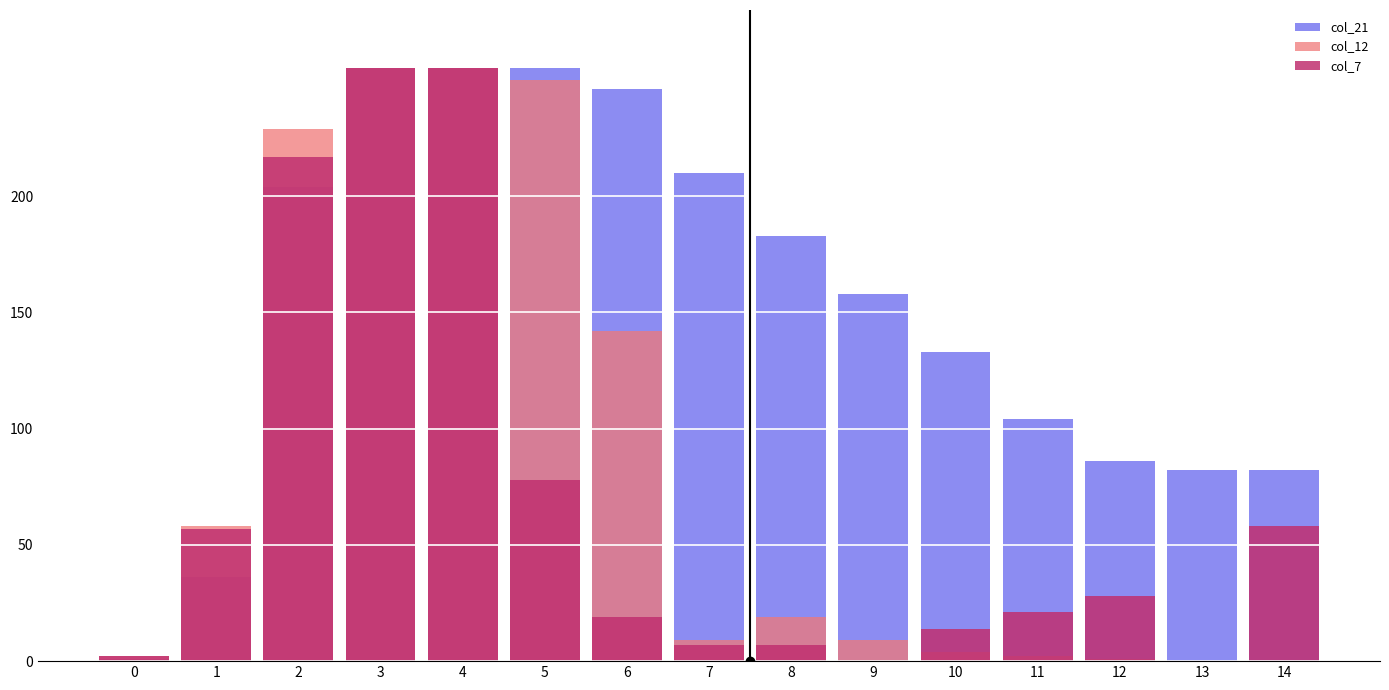

List the series in order of their overall mean, lowest first.

col_7, col_12, col_21